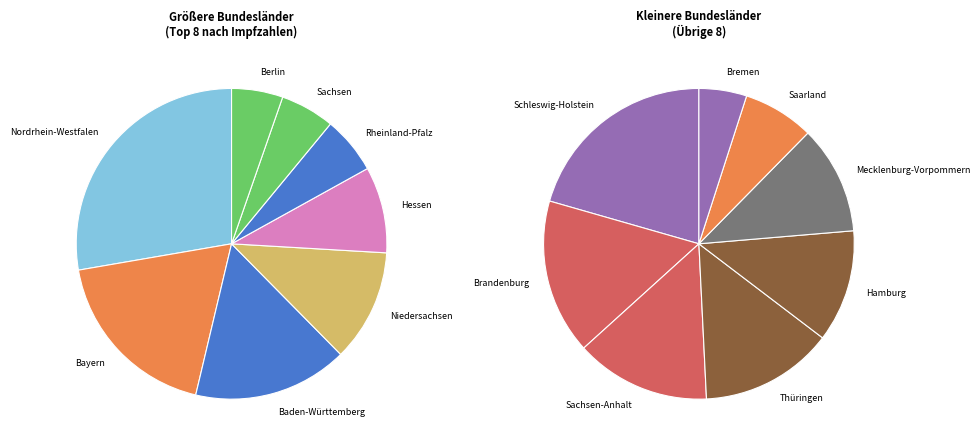

Rank the categories by value from highest to lowest.

Nordrhein-Westfalen, Bayern, Baden-Württemberg, Niedersachsen, Hessen, Rheinland-Pfalz, Sachsen, Berlin, Schleswig-Holstein, Brandenburg, Sachsen-Anhalt, Thüringen, Hamburg, Mecklenburg-Vorpommern, Saarland, Bremen